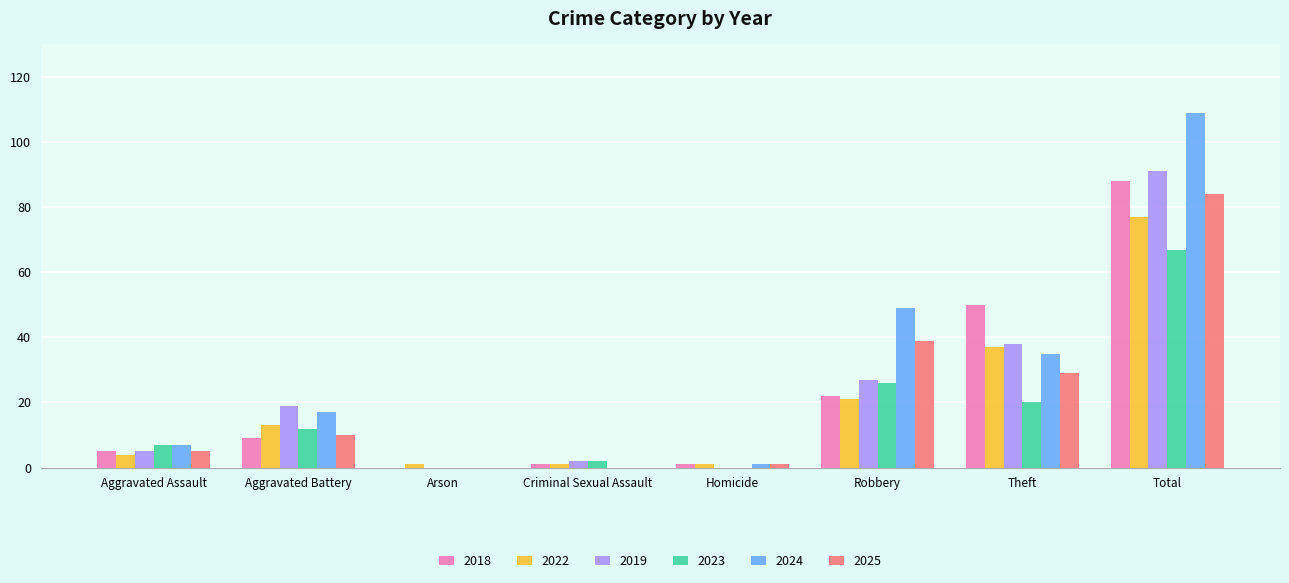

What is the maximum value shown in the chart?

109